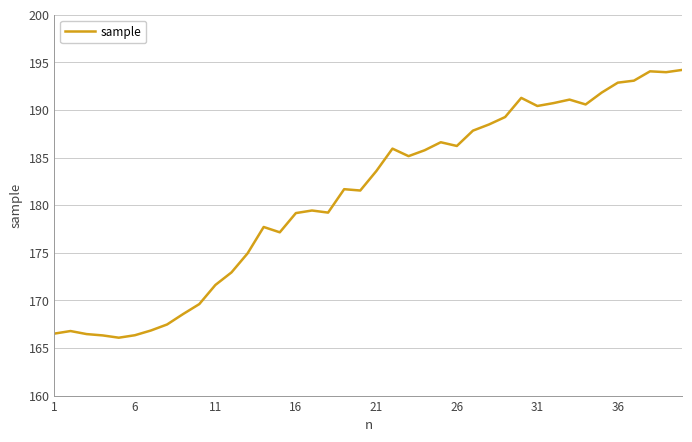

What is the maximum value shown in the chart?

194.2